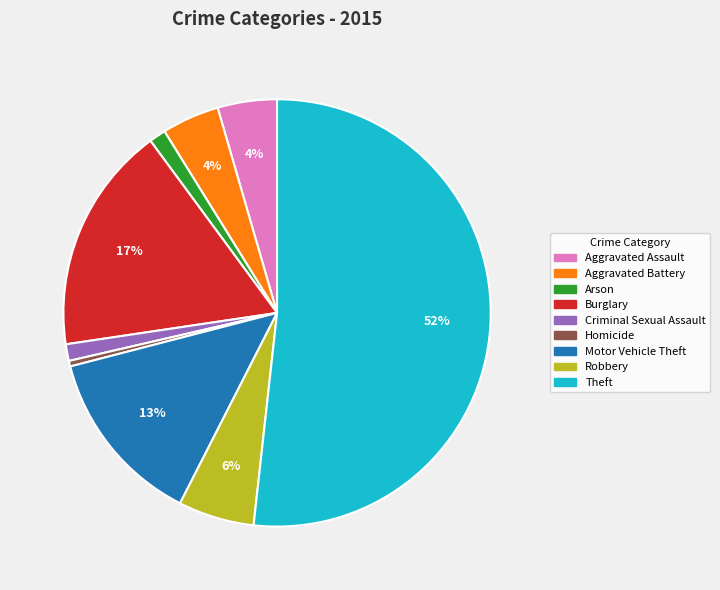

Which category has the biggest portion of the pie?

Theft